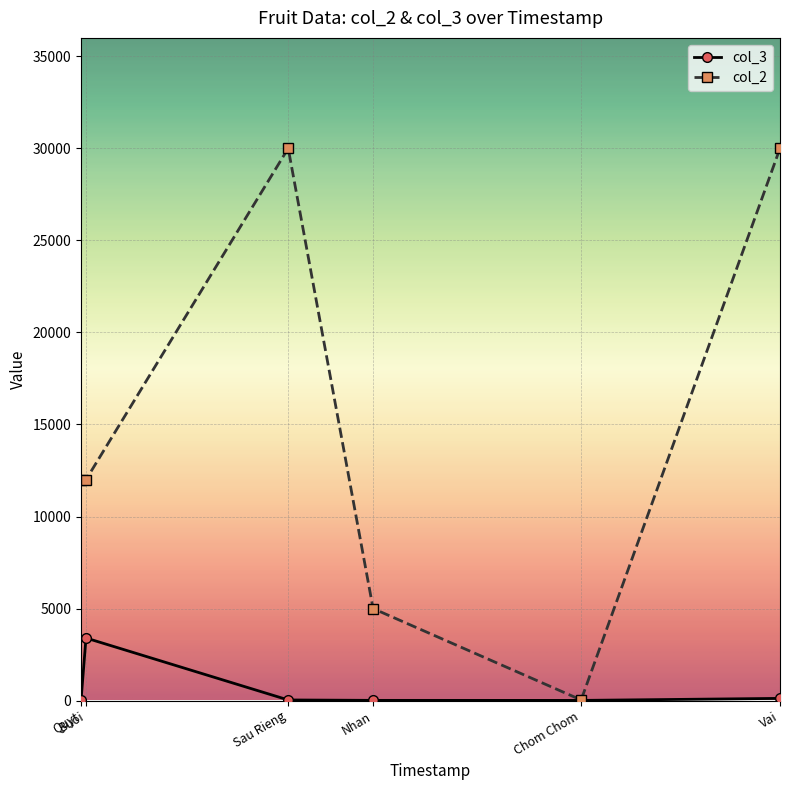

What is the smallest value displayed?

10